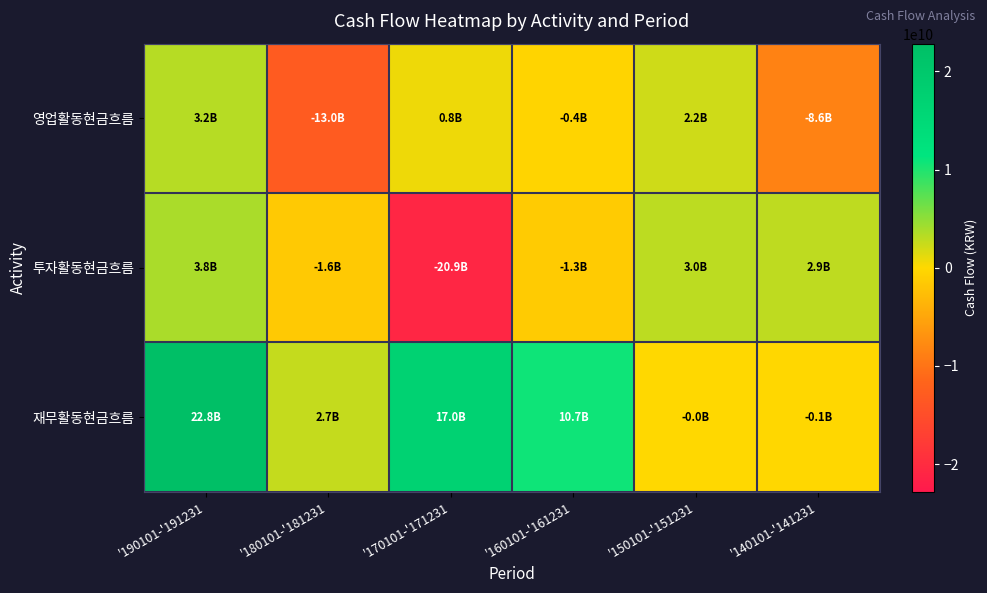

Rank the series at '160101-'161231 from highest to lowest value.

재무활동현금흐름, 영업활동현금흐름, 투자활동현금흐름